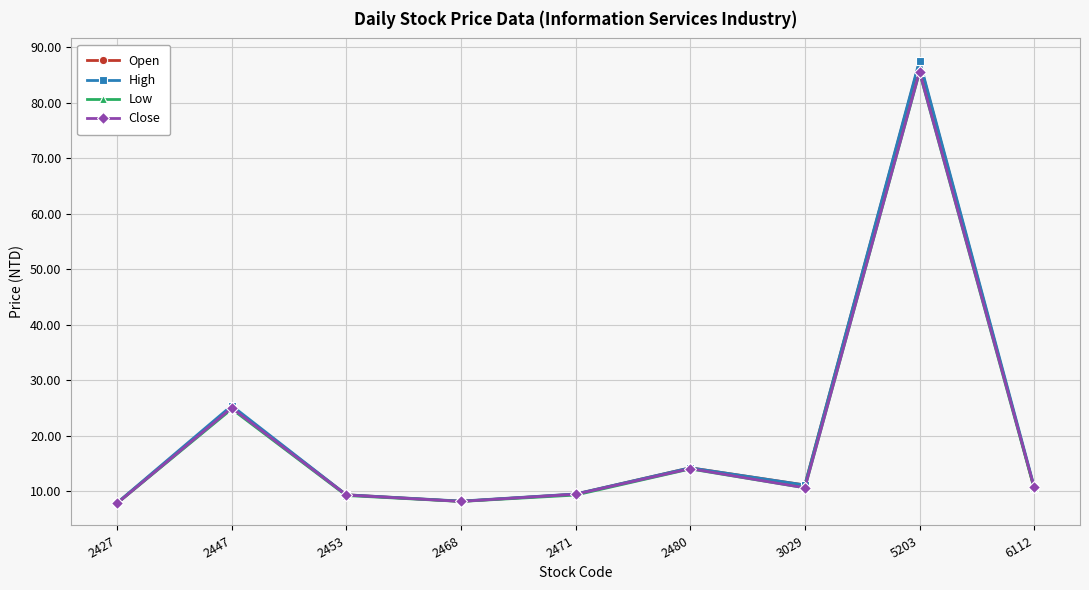

At which category does Low reach its first local peak?

2447